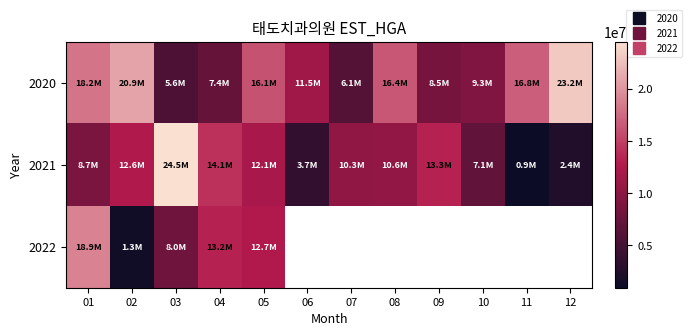

Where does the 2020 series first go above 16061750?

01